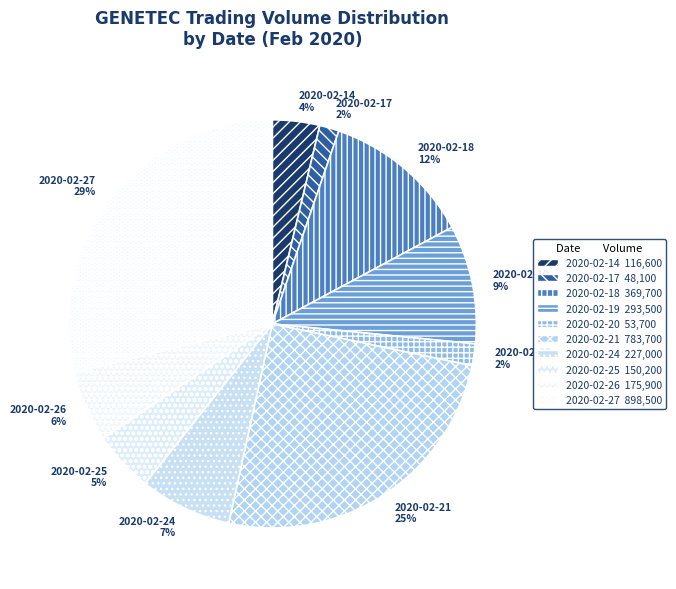

Count the number of slices in the pie.

10